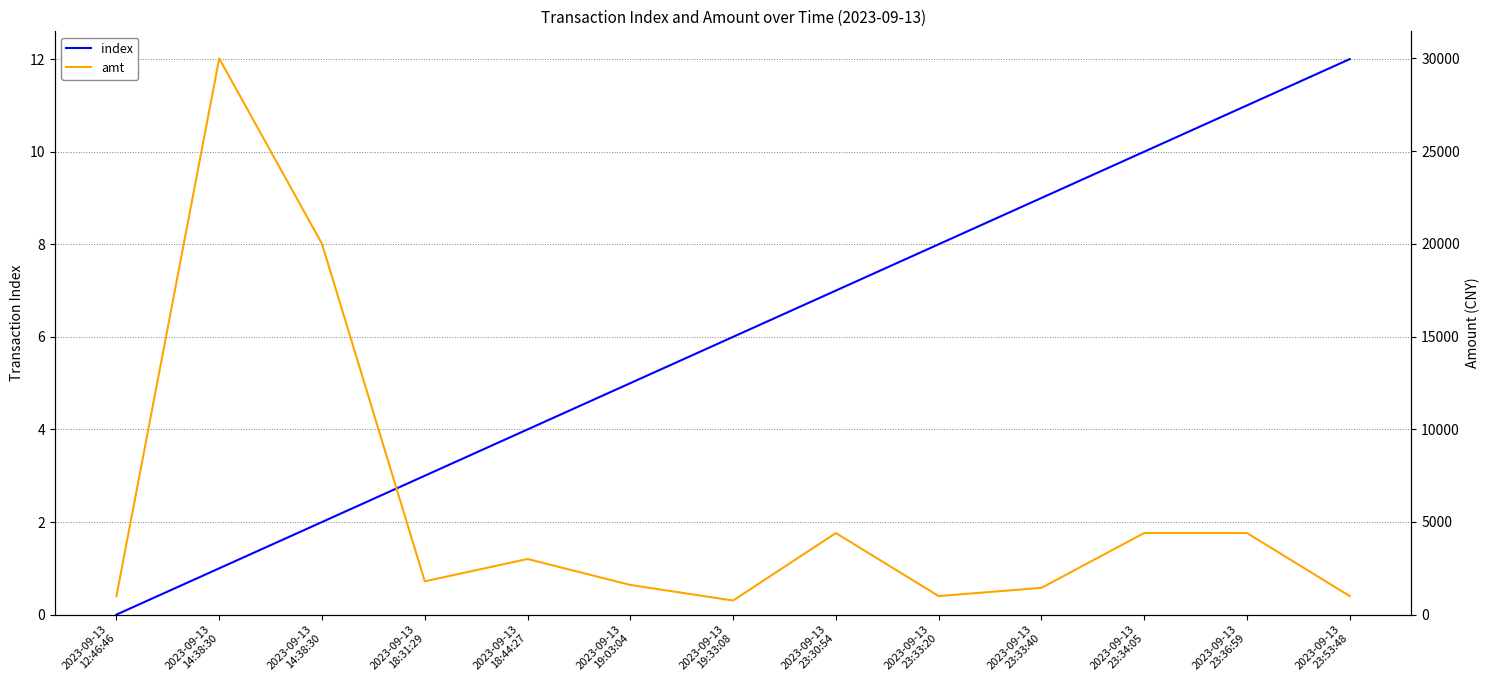

What is the spread (max minus min) of values at 2023-09-13
14:38:30?

29999